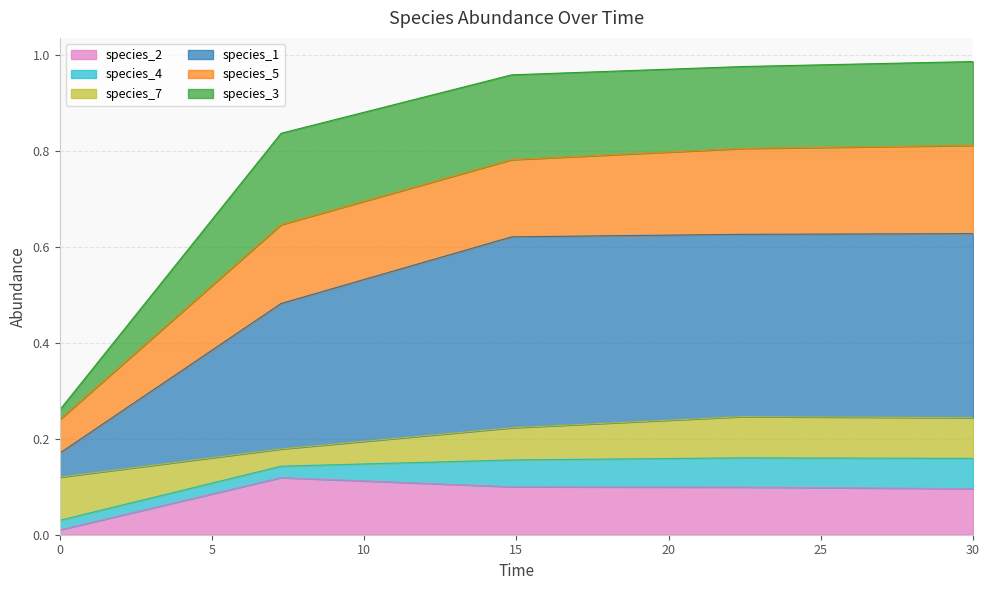

Which has a higher value, 14.84848484848485 or 0.0?

14.84848484848485